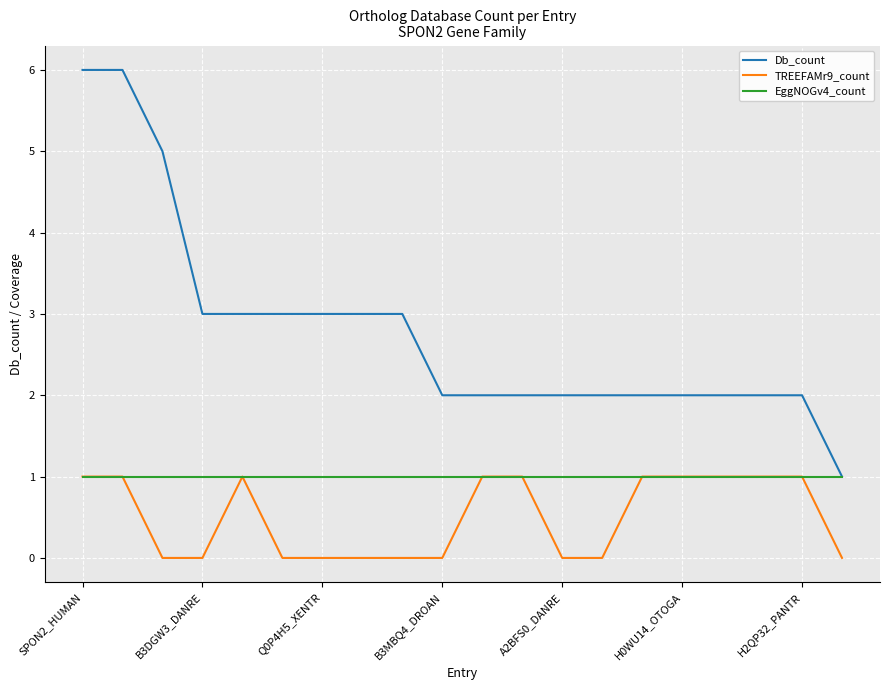

Rank the series by their average value, from highest to lowest.

Db_count, EggNOGv4_count, TREEFAMr9_count